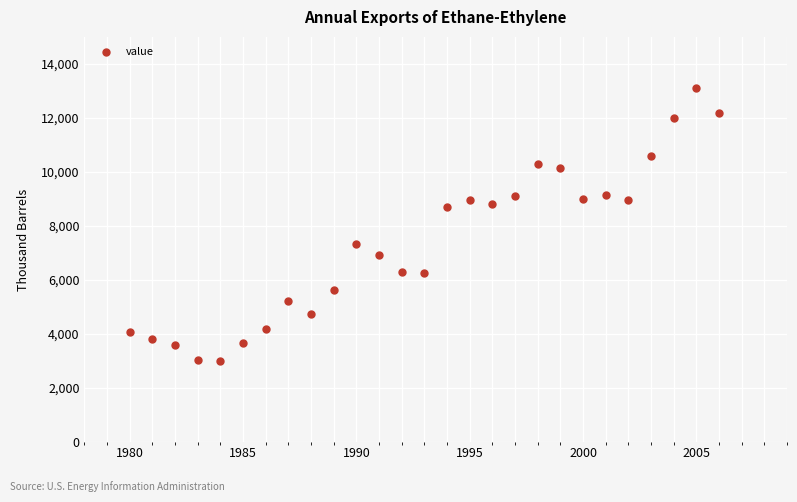

What is the range of X values (max minus min)?

26